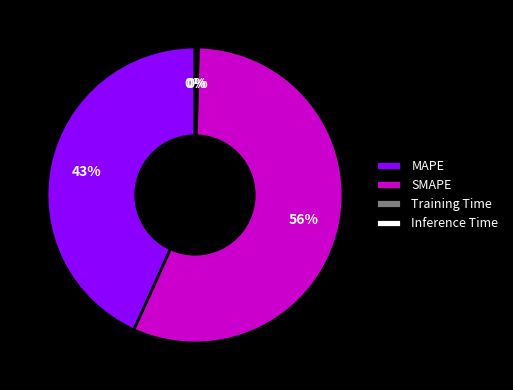

What percentage is the MAPE slice, to the nearest percent?

43%